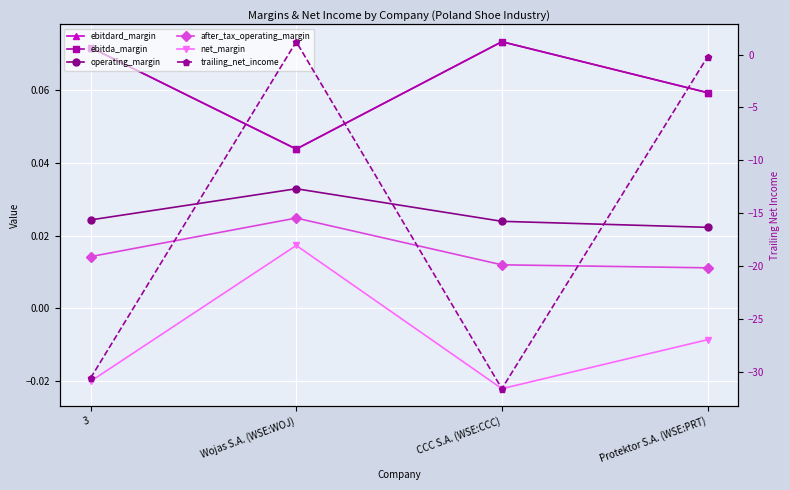

Reading left to right, list all the values displayed in this chart.

ebitdard_margin: 0.1	0.0	0.1	0.1
ebitda_margin: 0.1	0.0	0.1	0.1
operating_margin: 0.0	0.0	0.0	0.0
after_tax_operating_margin: 0.0	0.0	0.0	0.0
net_margin: -0.0	0.0	-0.0	-0.0
trailing_net_income: -30.6	1.2	-31.6	-0.2